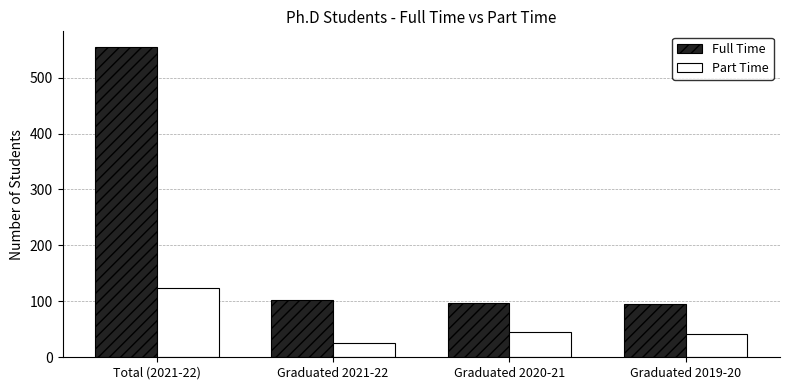

Count the number of categories in the chart.

4